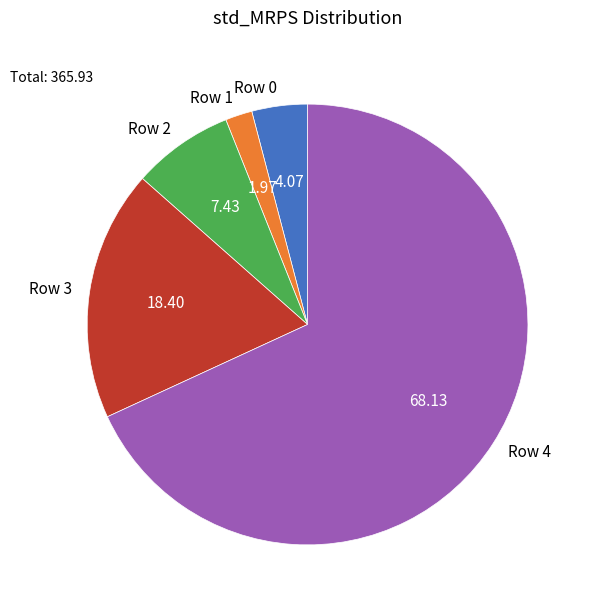

Is there a majority slice in this chart?

Yes